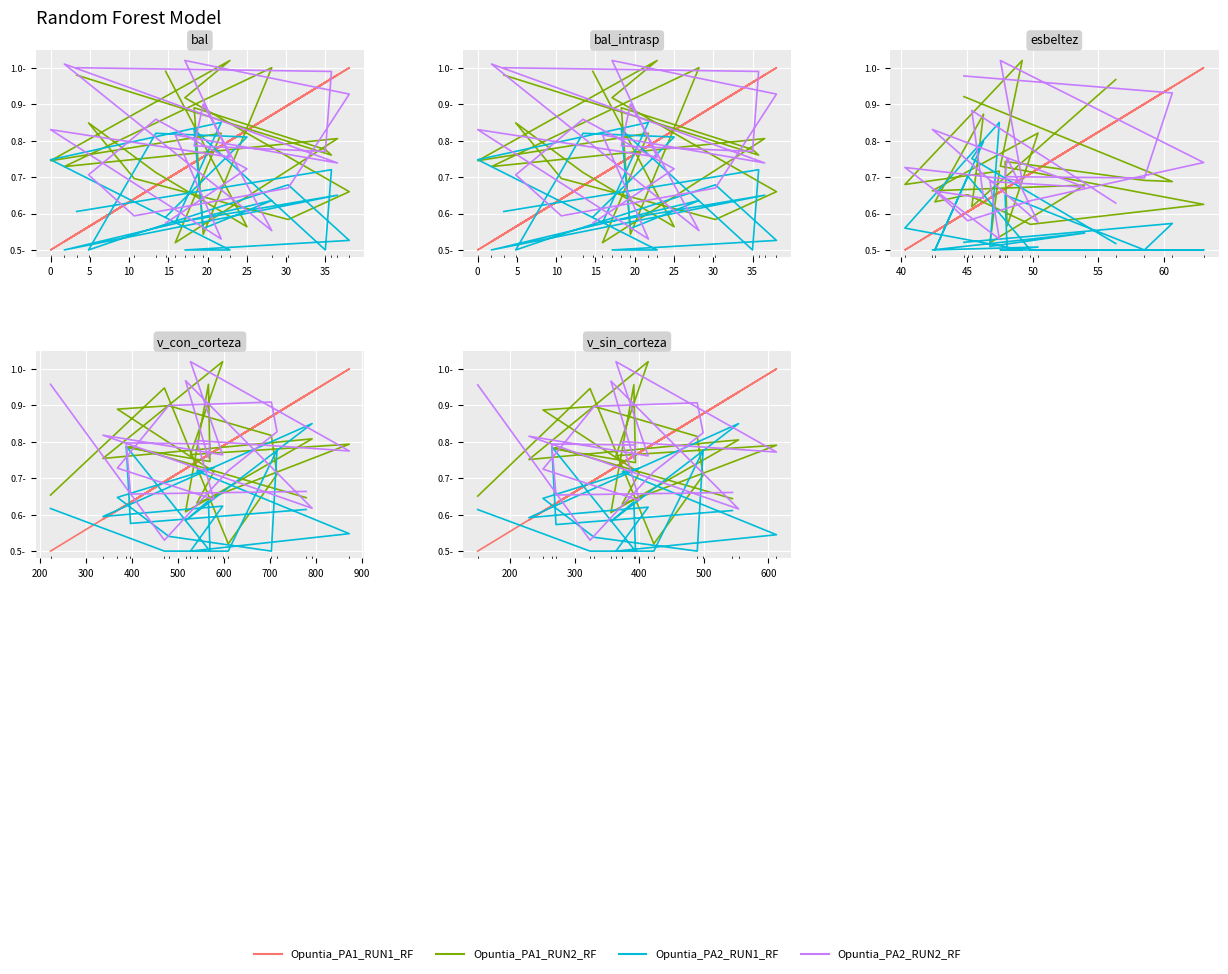

What are all the series names shown in the legend?

Opuntia_PA1_RUN1_RF, Opuntia_PA1_RUN2_RF, Opuntia_PA2_RUN1_RF, Opuntia_PA2_RUN2_RF